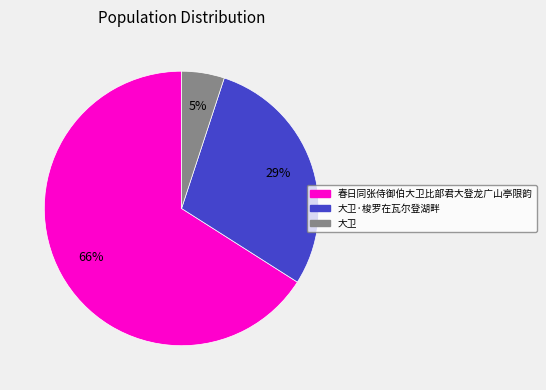

How many segments does this pie chart have?

3